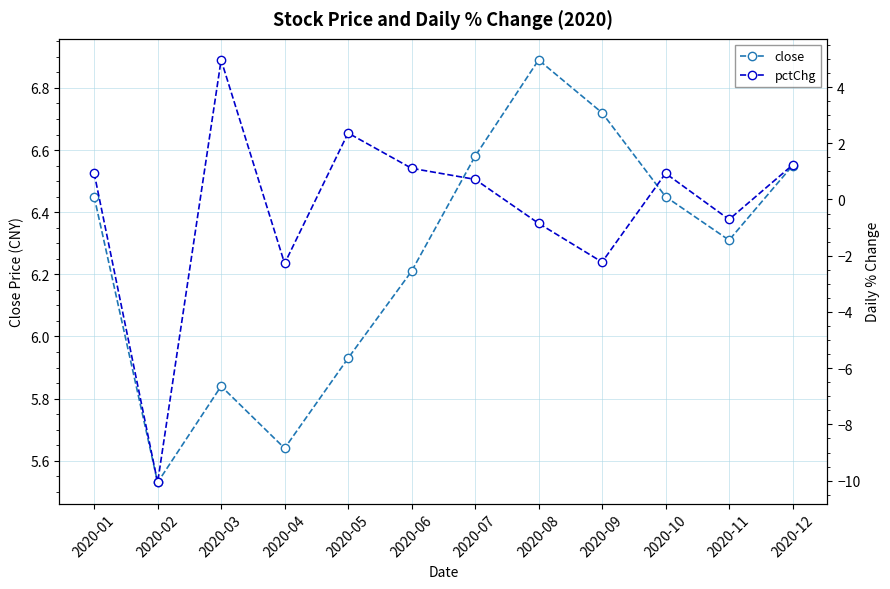

List the labels in order of pctChg value, smallest first.

2020-02, 2020-04, 2020-09, 2020-08, 2020-11, 2020-07, 2020-10, 2020-01, 2020-06, 2020-12, 2020-05, 2020-03